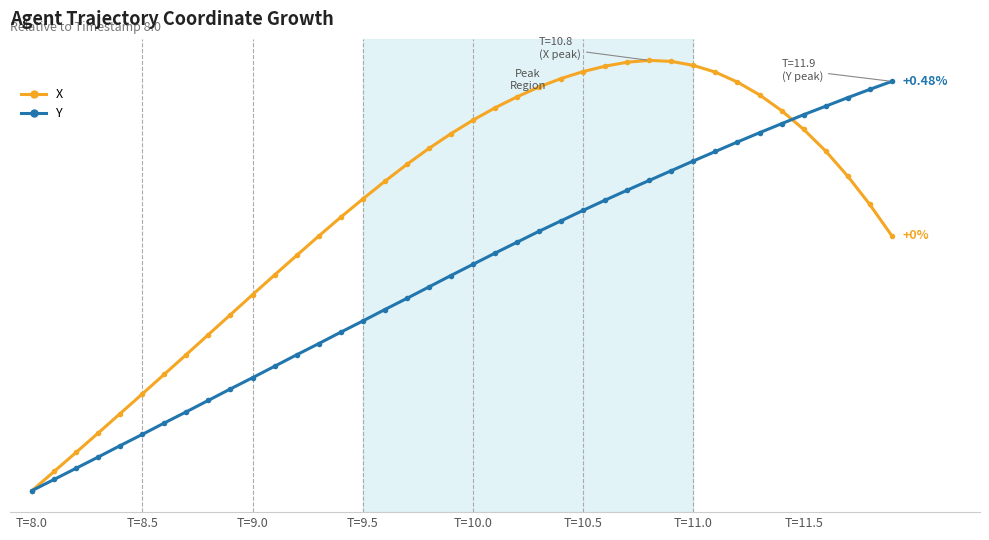

After their last crossing, which series has the higher values: X or Y?

Y